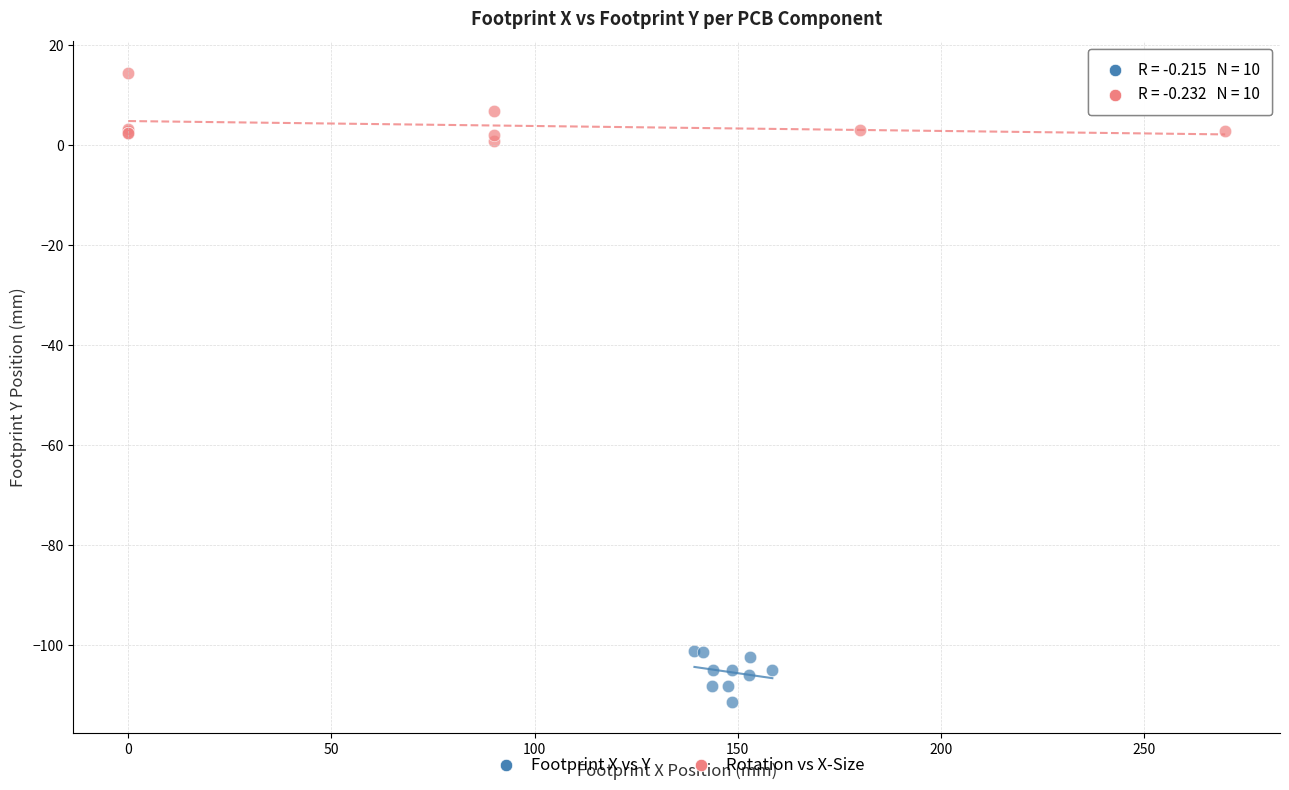

Which series contains the lowest Y value?

Footprint X vs Y